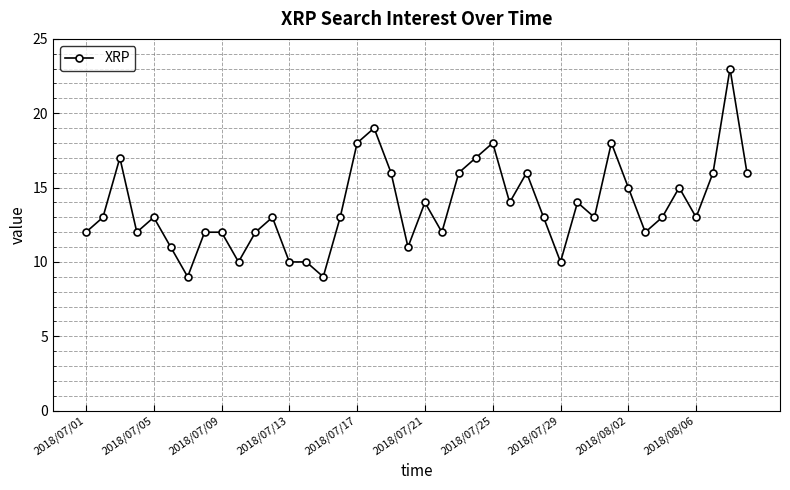

What is the minimum value shown in the chart?

9